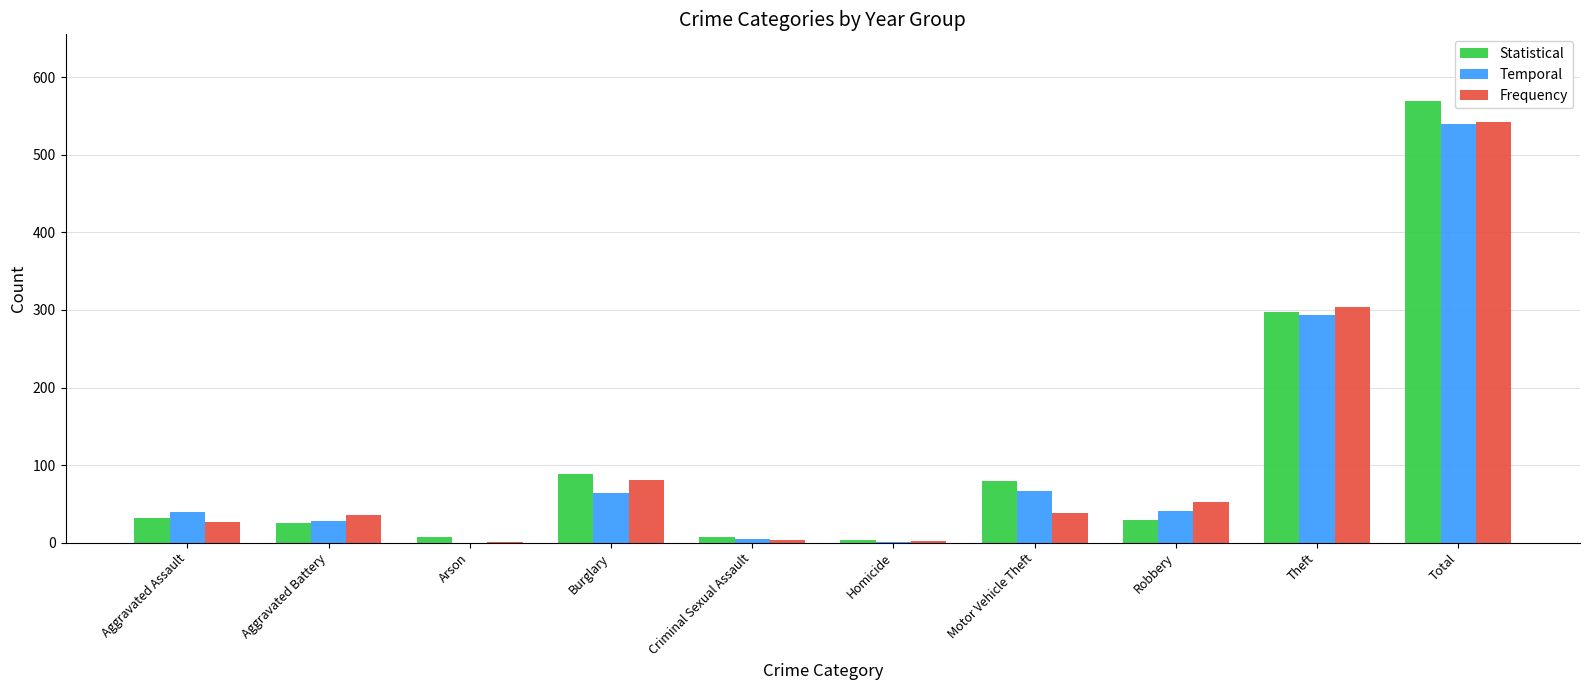

What is the highest value of the Statistical series?

570